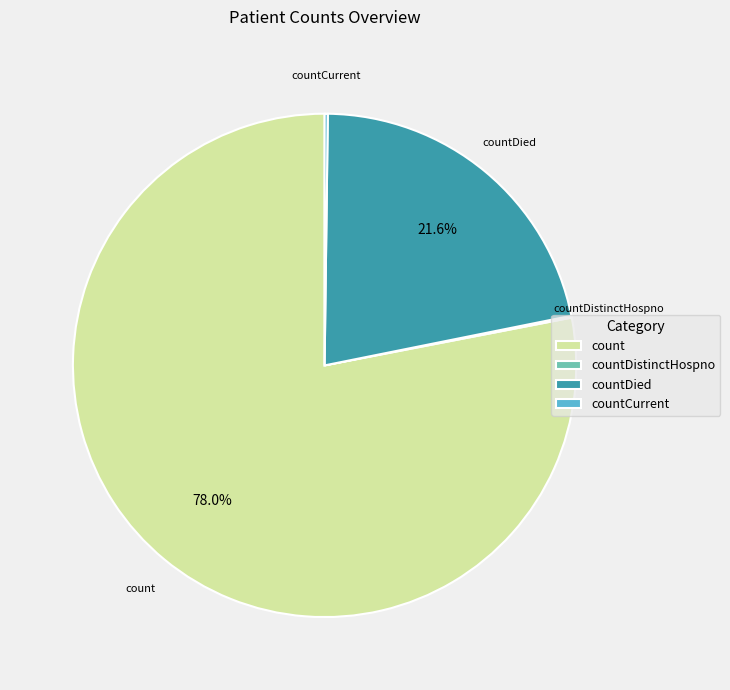

Which category has the biggest portion of the pie?

count